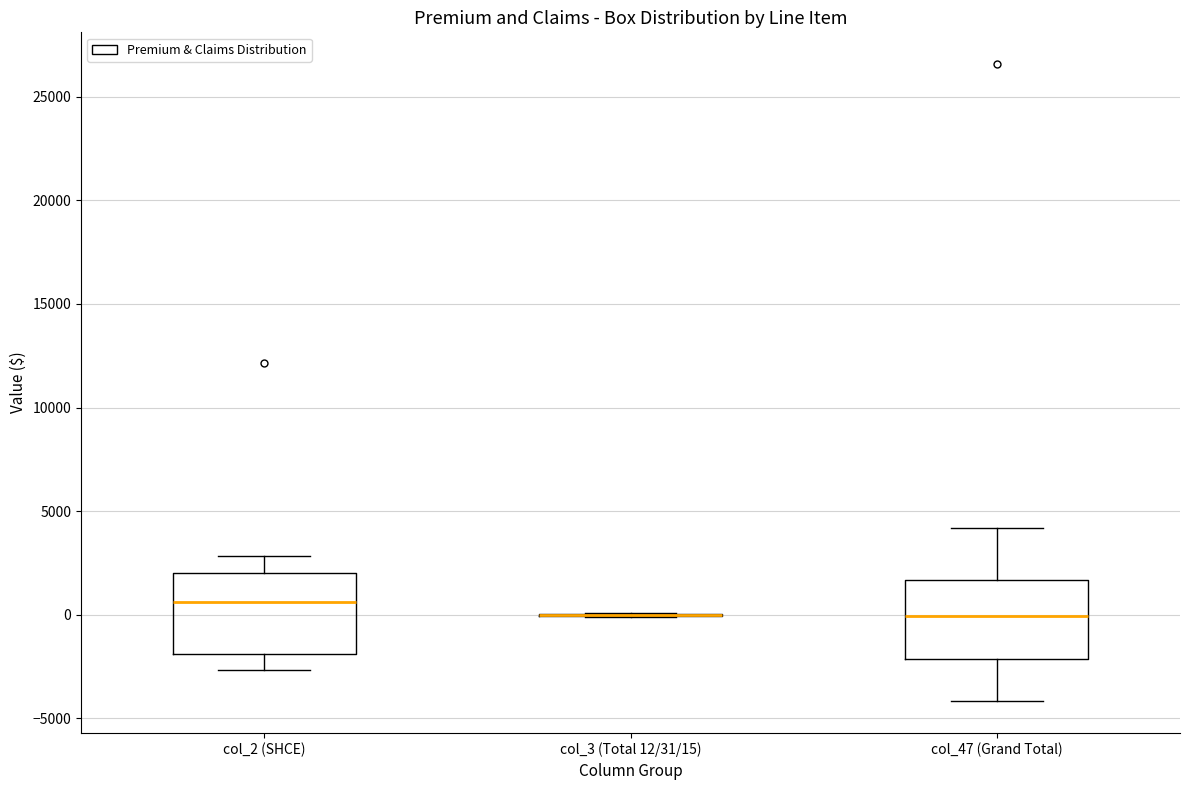

Where does the upper whisker of the box for col_47 (Grand Total) end on the y-axis? The values are not printed on the chart, so give them approximately, as read against the axis.

4000